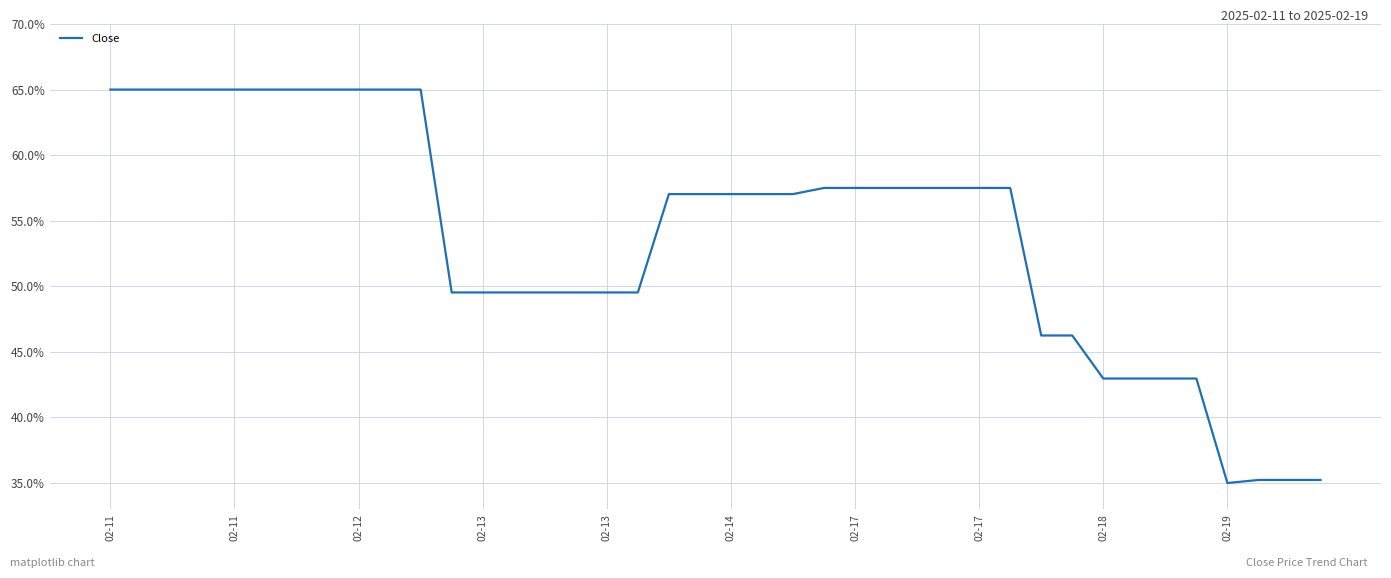

Does the chart display data point markers on the line(s)?

No